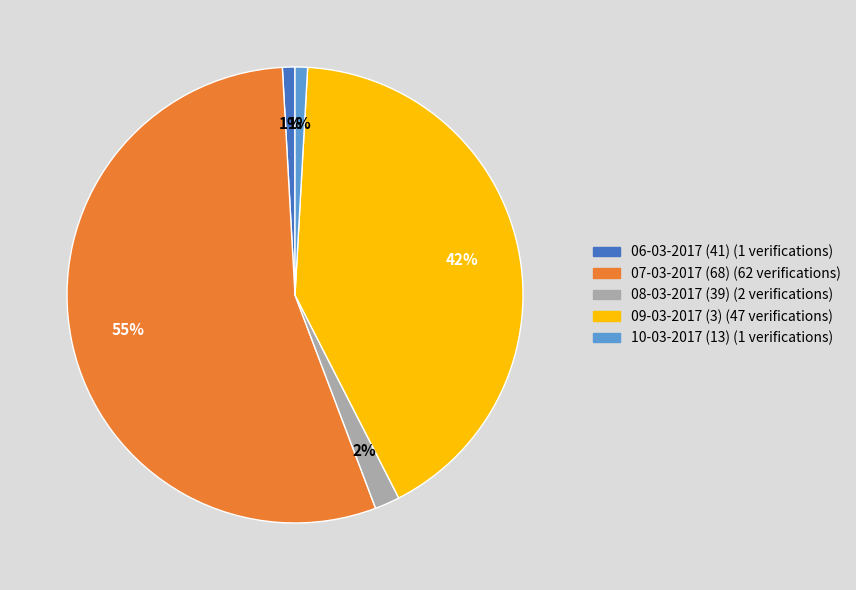

To the nearest percent, what is the average slice percentage?

20%